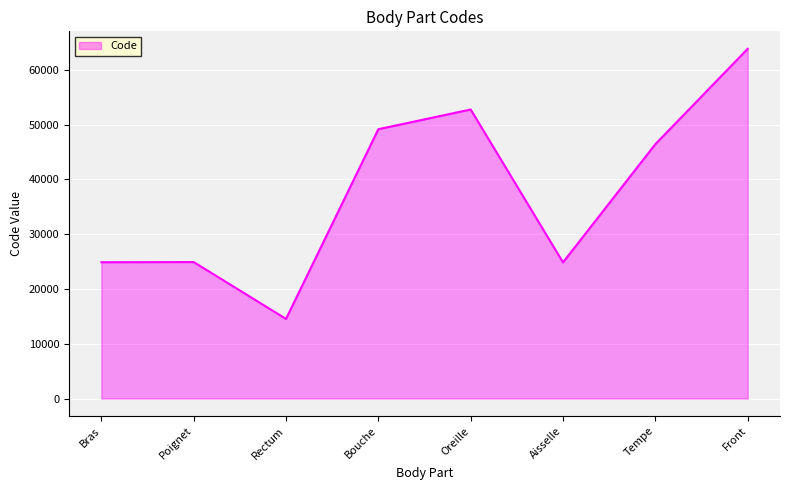

True or false: the data has more than 2 interior local peaks.

False